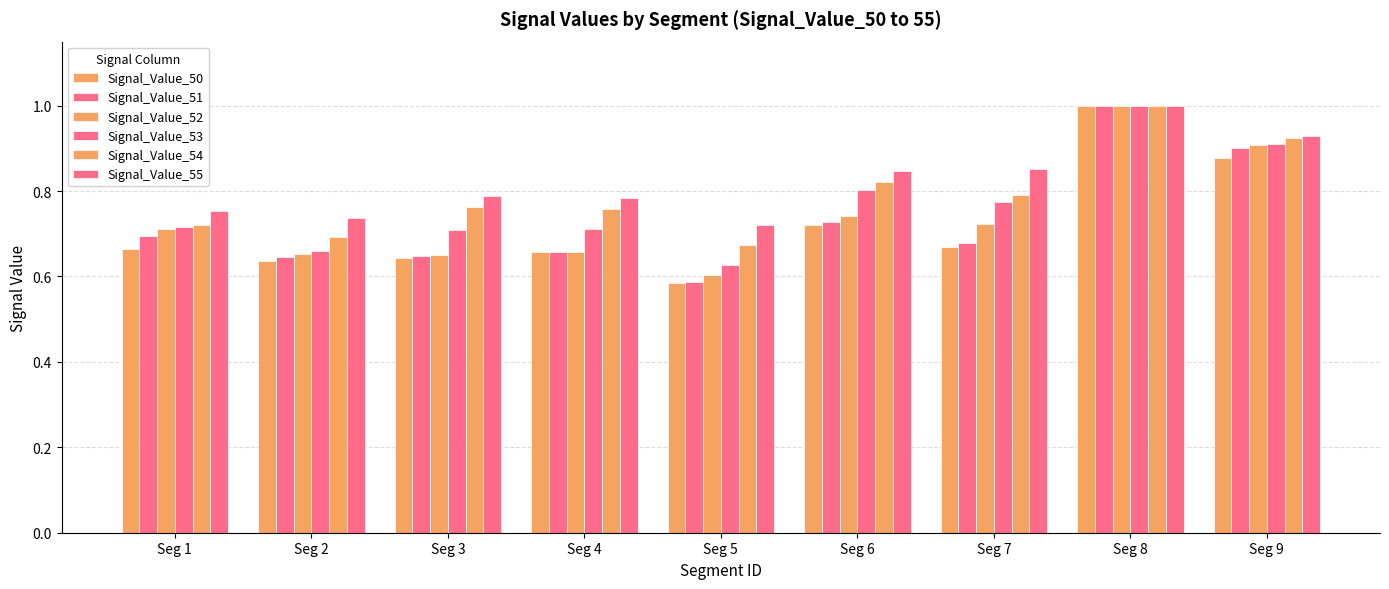

At which label is Signal_Value_53 closest to 0?

Seg 5